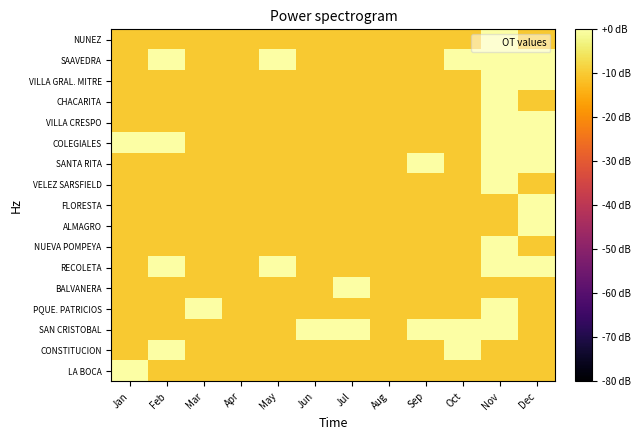

Which category has the highest value across all series?

Dec